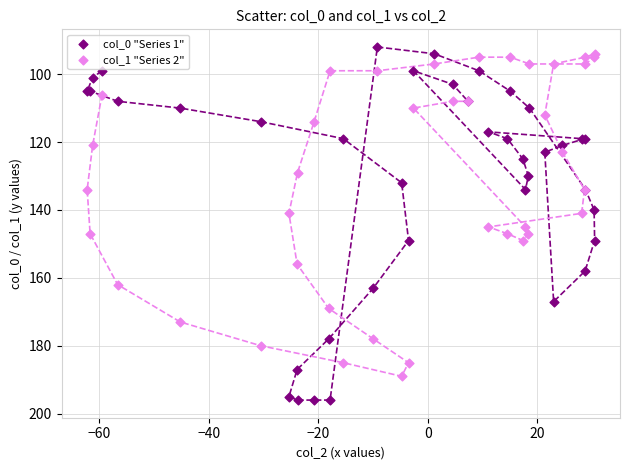

Which series contains the lowest Y value?

col_0 "Series 1"